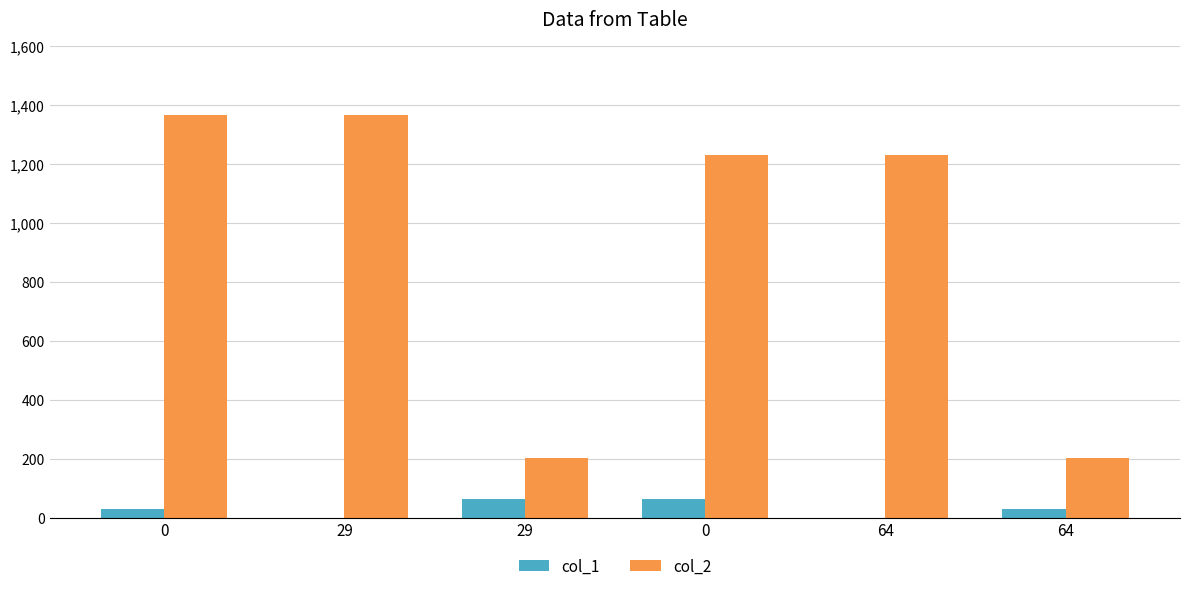

The value of col_2 at 0 is 1232. True or false?

True